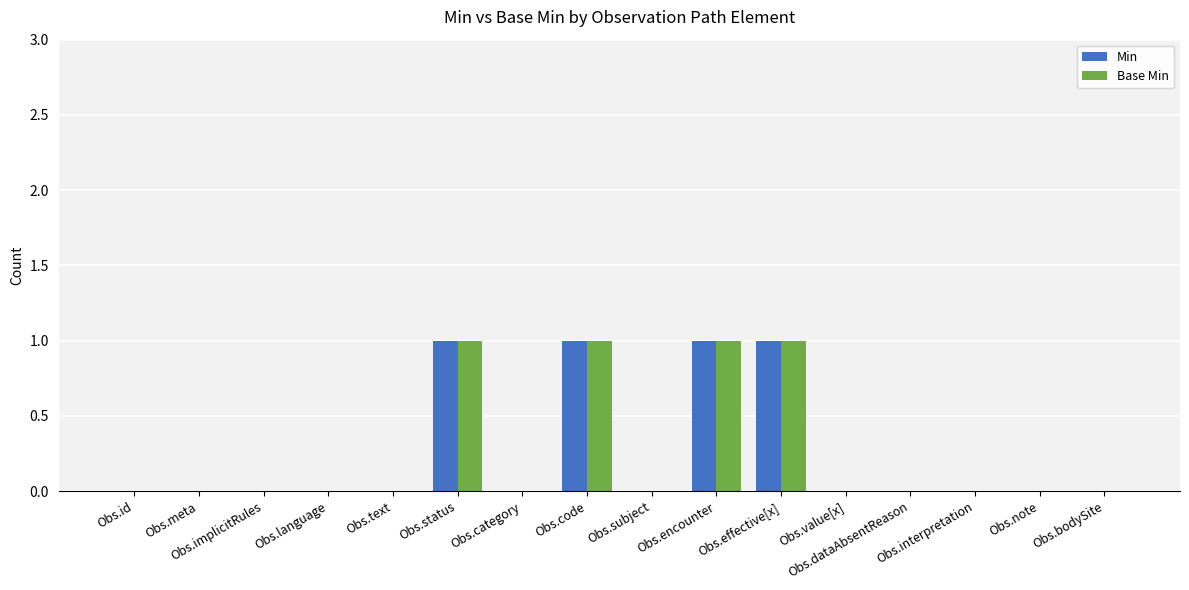

What is the sum of all Min values?

4